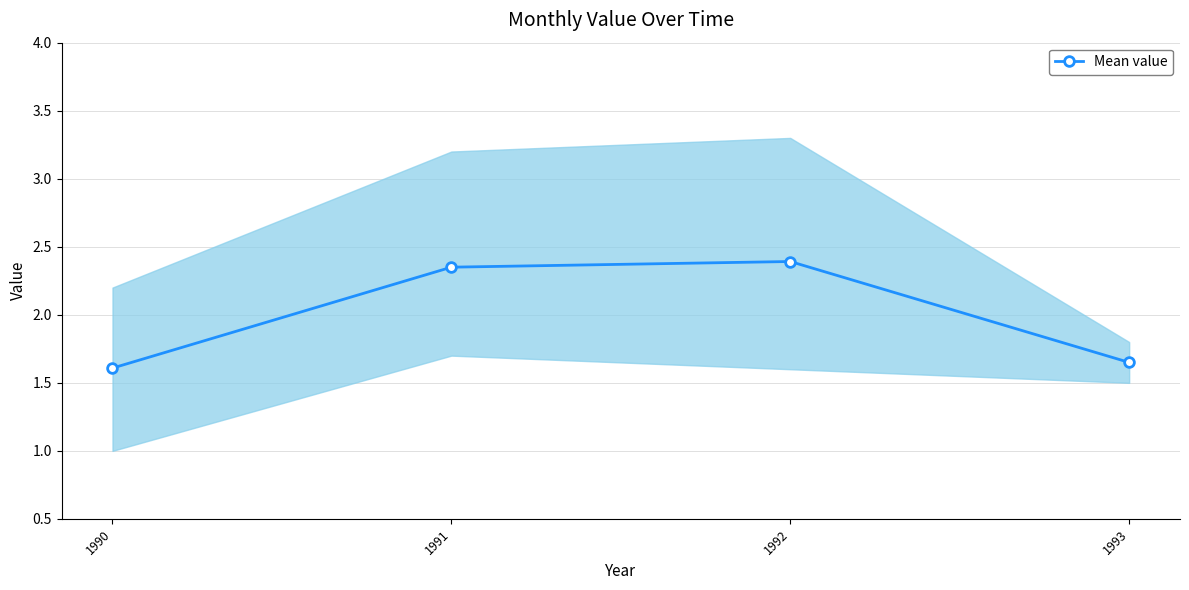

Where is the data nearest to the value 2?

1991